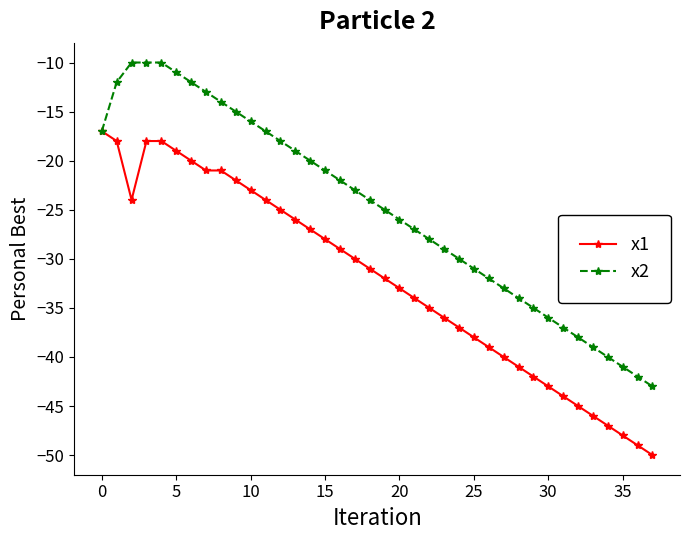

Count the number of categories in the chart.

38